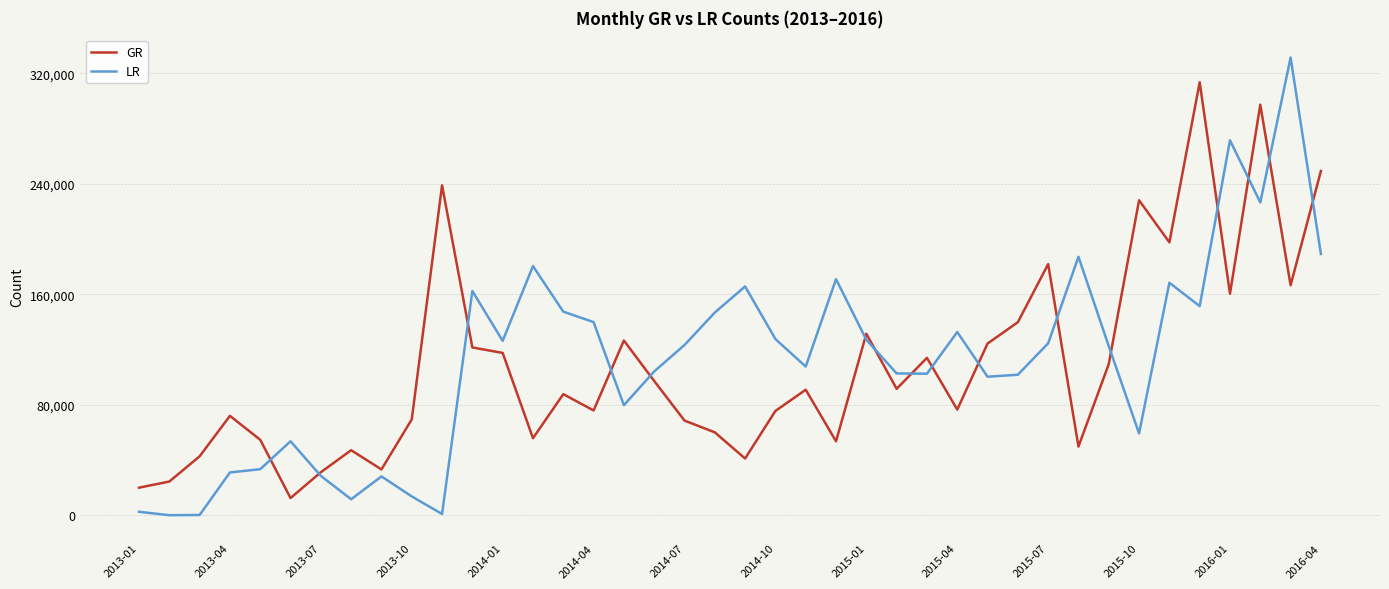

How many times do LR and GR cross each other?

16